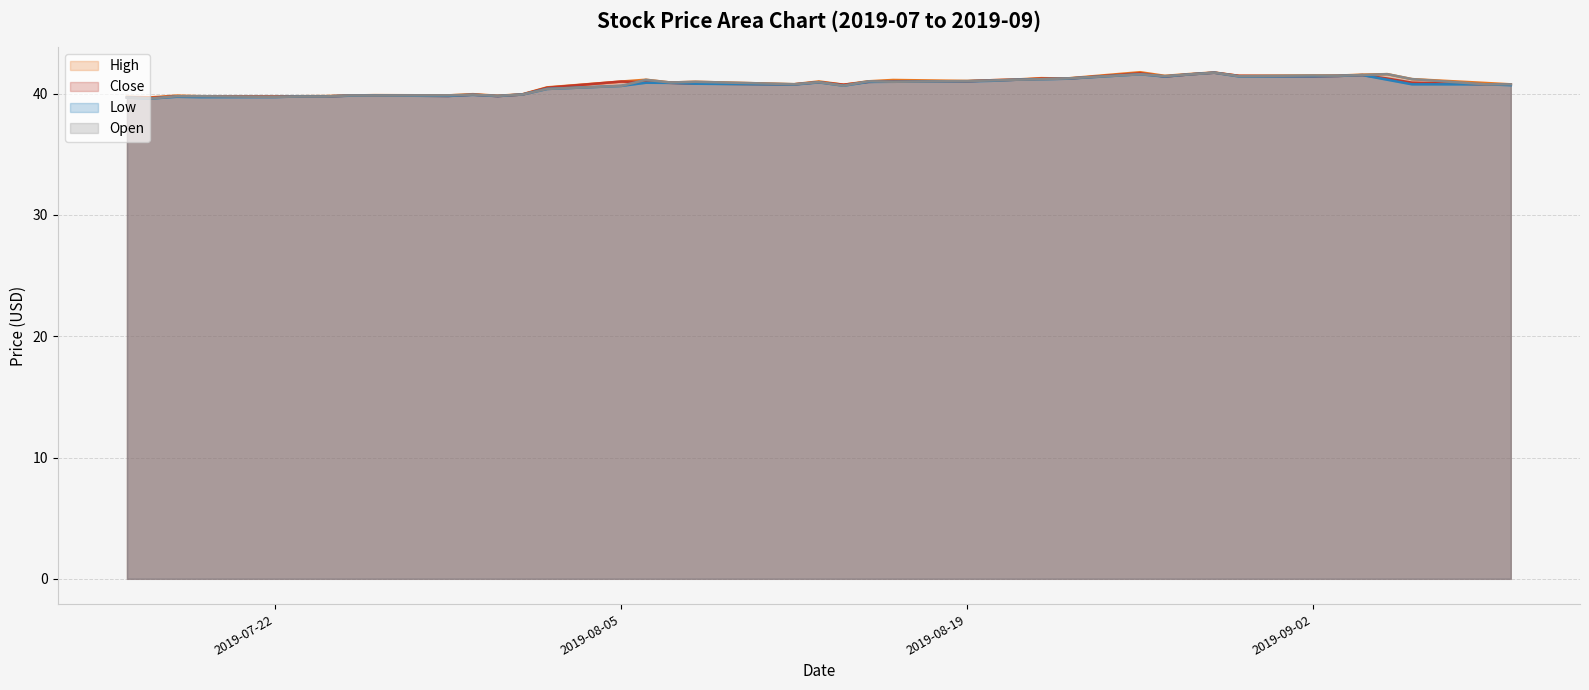

List the series in order of their overall mean, highest first.

High, Open, Close, Low